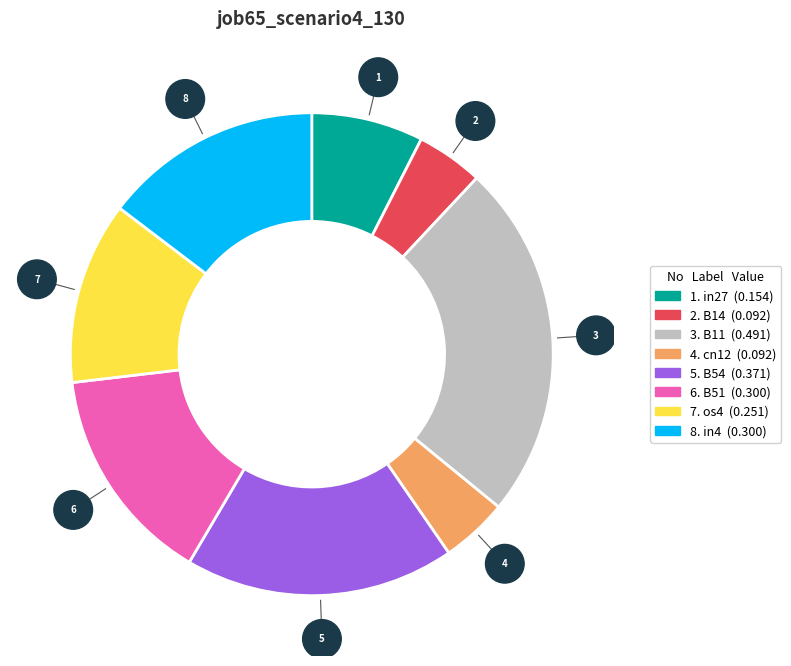

Is there a majority slice in this chart?

No